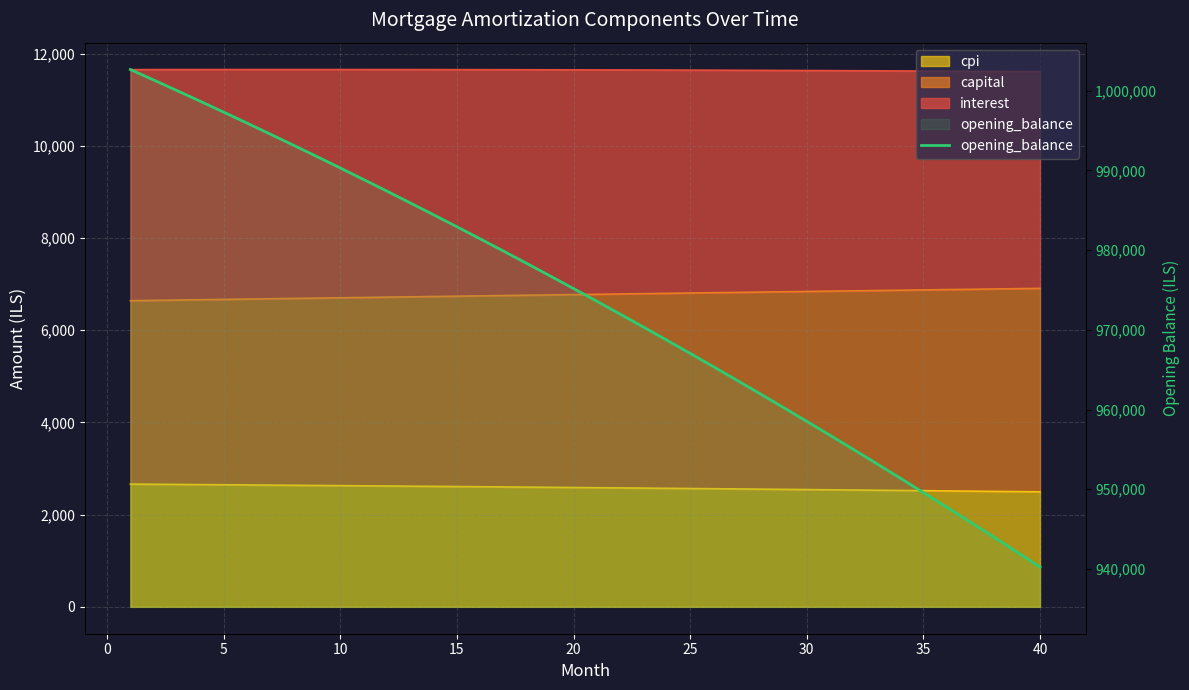

Reading left to right, extract all data points from this chart.

1002666.7	1001351.0	1000021.2	998677.2	997318.8	995946.2	994559.1	993157.6	991741.5	990310.8	988865.4	987405.2	985930.3	984440.4	982935.6	981415.8	979880.9	978330.8	976765.4	975184.8	973588.8	971977.3	970350.4	968707.8	967049.6	965375.6	963685.9	961980.2	960258.6	958521.0	956767.3	954997.4	953211.3	951408.9	949590.0	947754.8	945902.9	944034.5	942149.3	940247.4